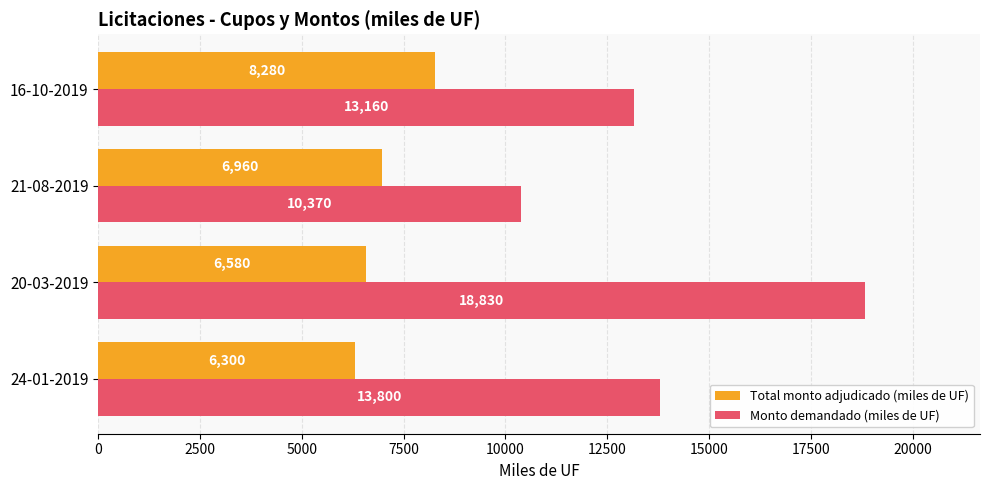

What is the smallest value displayed?

6300